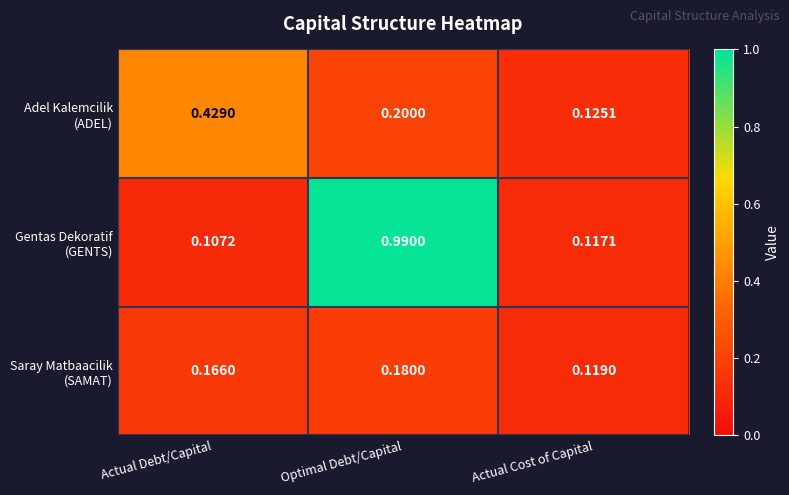

At which category is the sum across all series the highest?

Optimal Debt/Capital